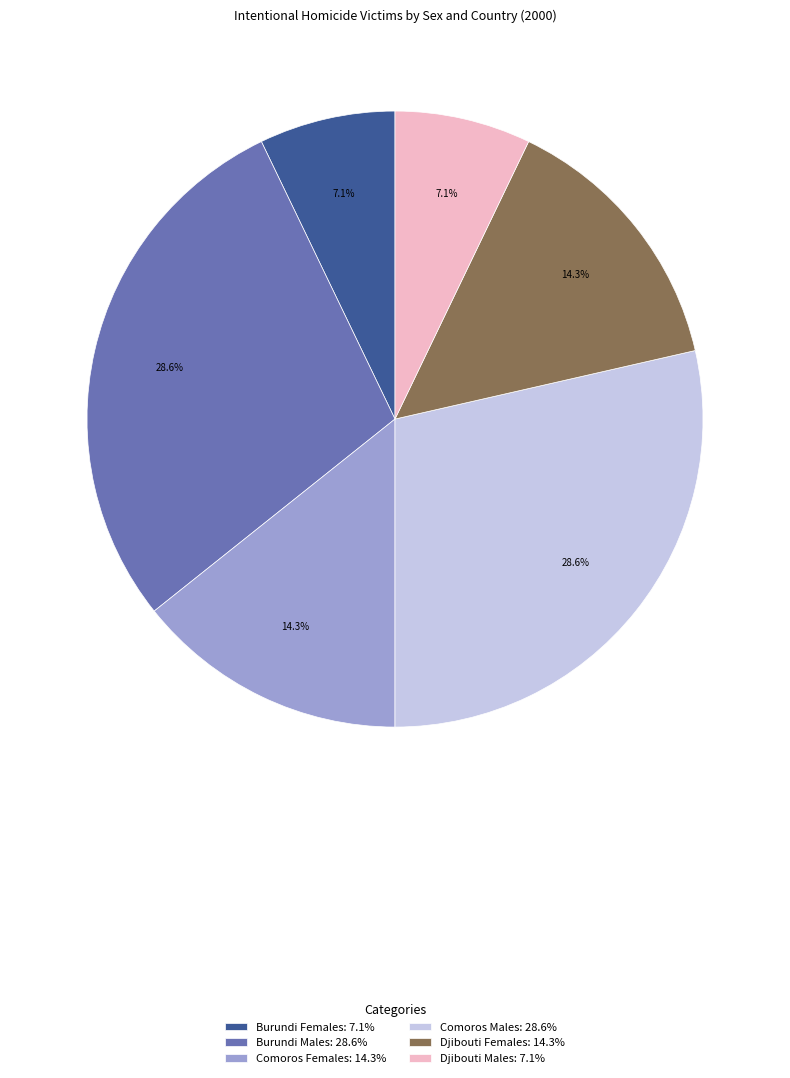

Is it true that Djibouti Males is 7% of the pie?

True